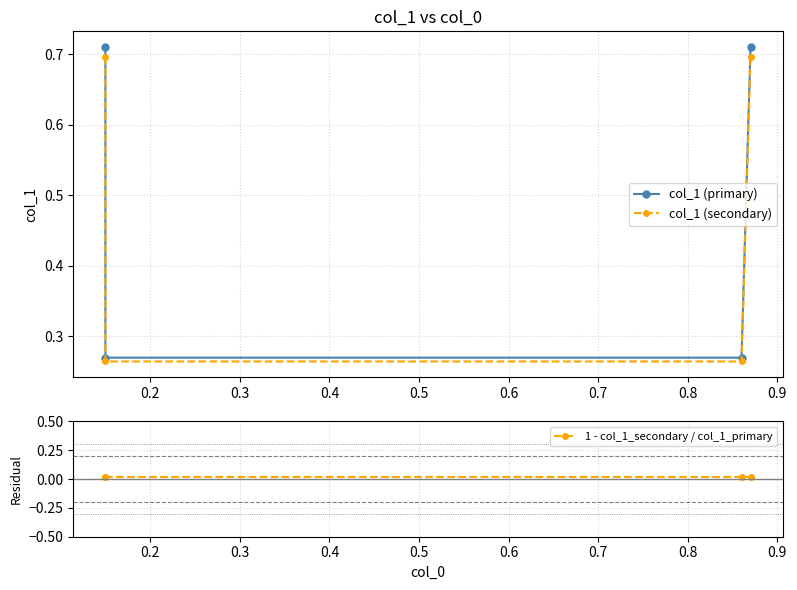

What is the value of the col_1 (secondary) point at the 3rd from the left?

0.3